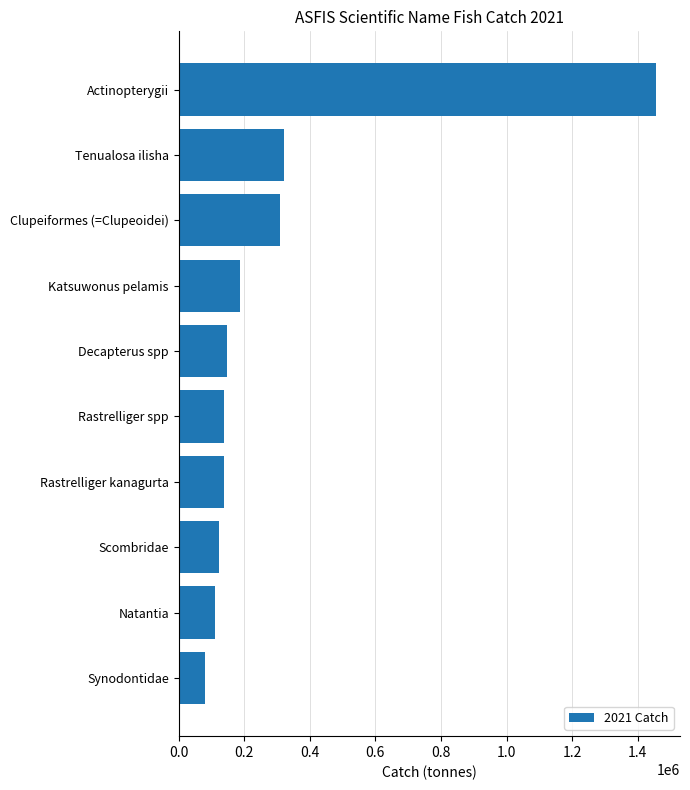

How many bars are there in total?

10